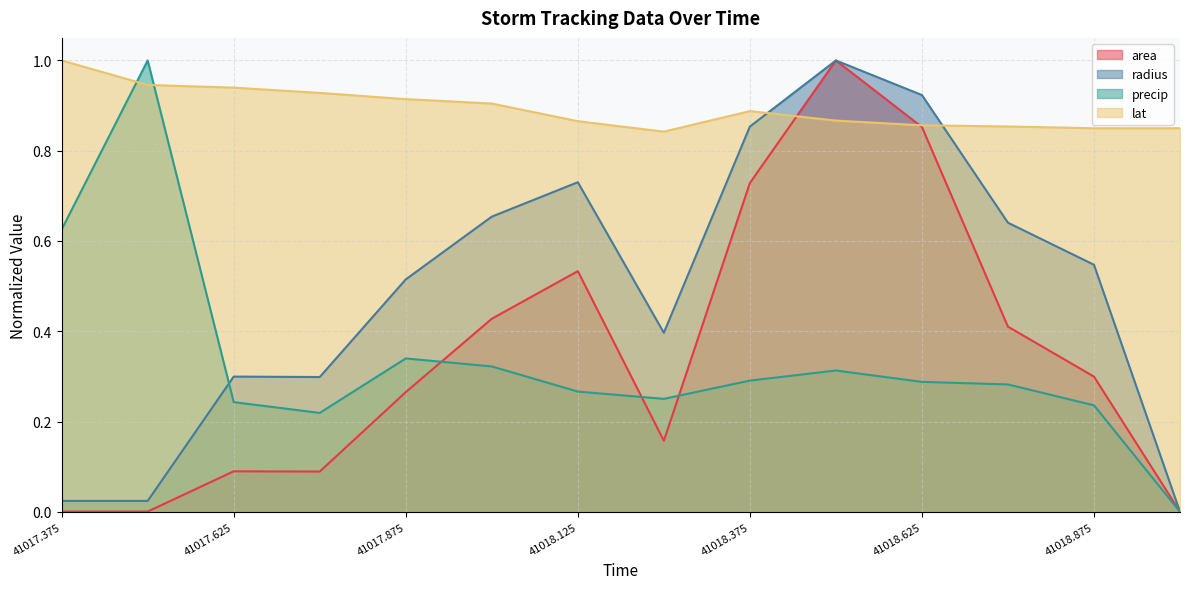

Is the value of radius at 41017.875 greater than the value of lat at 41019.0?

No